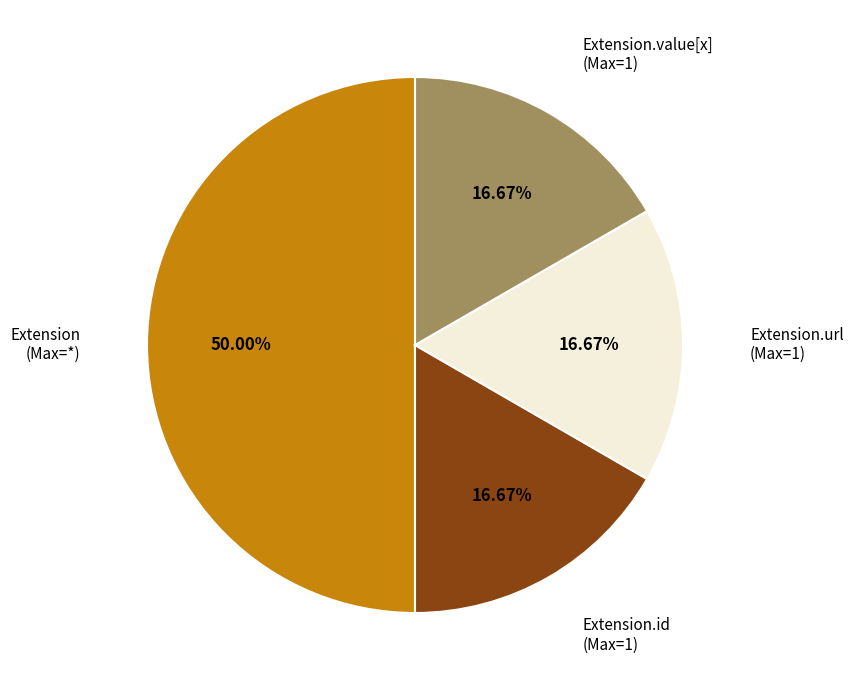

Which slice is the largest?

Extension (Max=*)